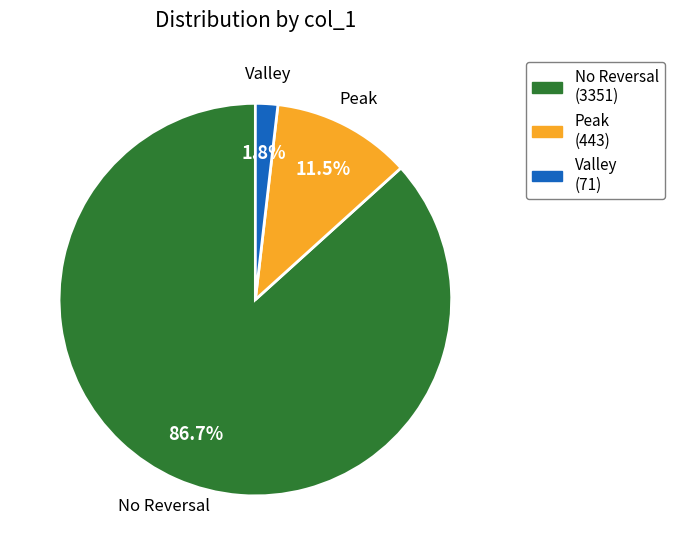

What is the total percentage of Peak and No Reversal?

98.2%